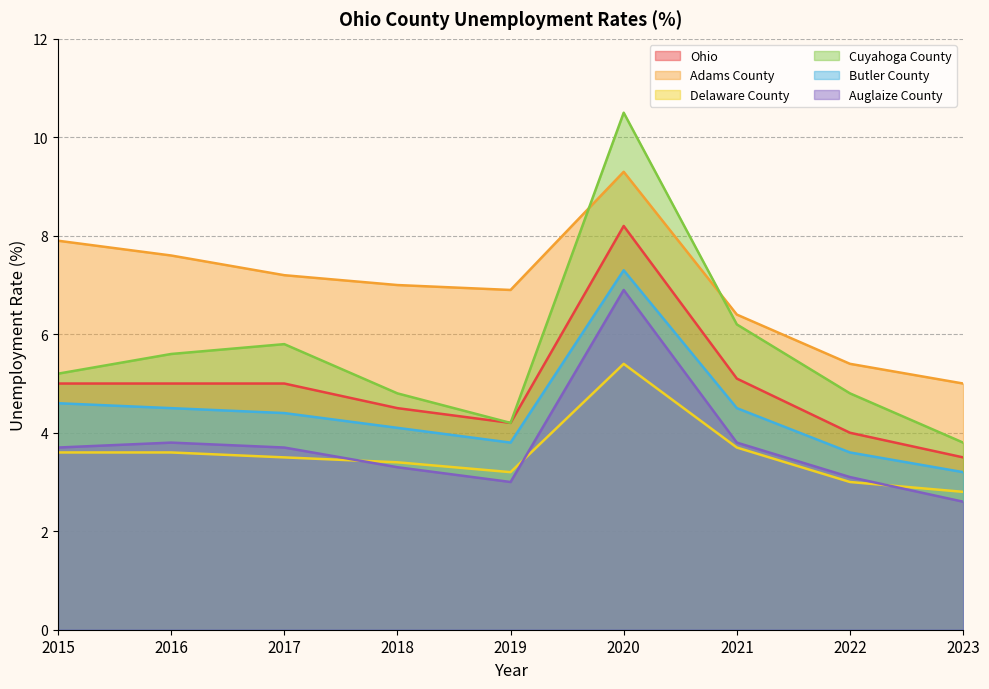

The Auglaize County series shows 3.3 at 2018. True or false?

True